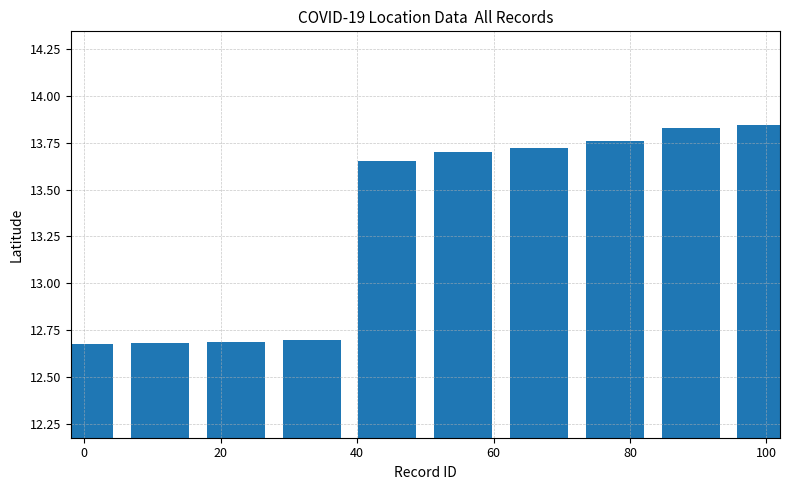

What is the average value?

13.3